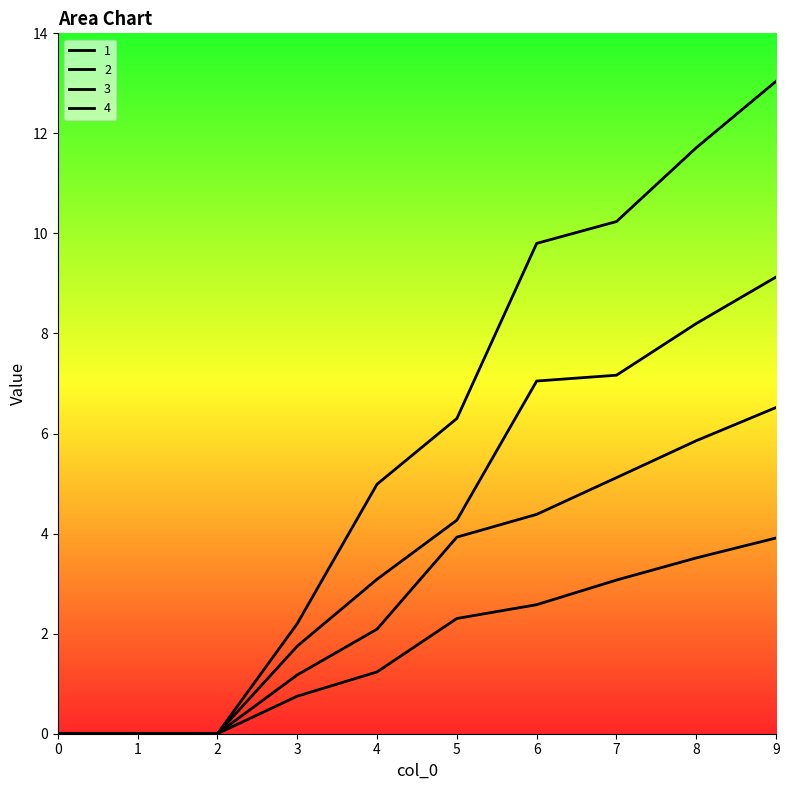

True or false: 1 has a value of 0.0 at 1.

True